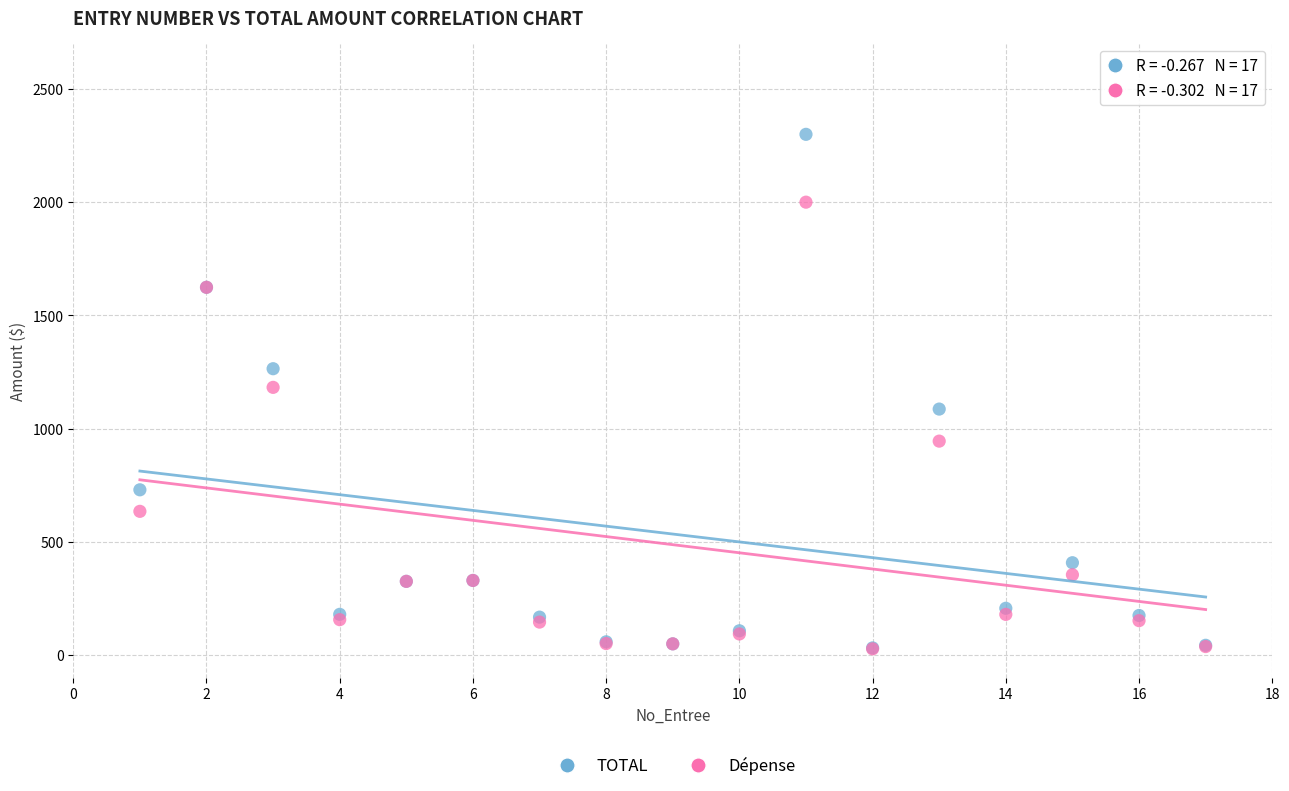

Which series reaches the maximum Y coordinate?

TOTAL